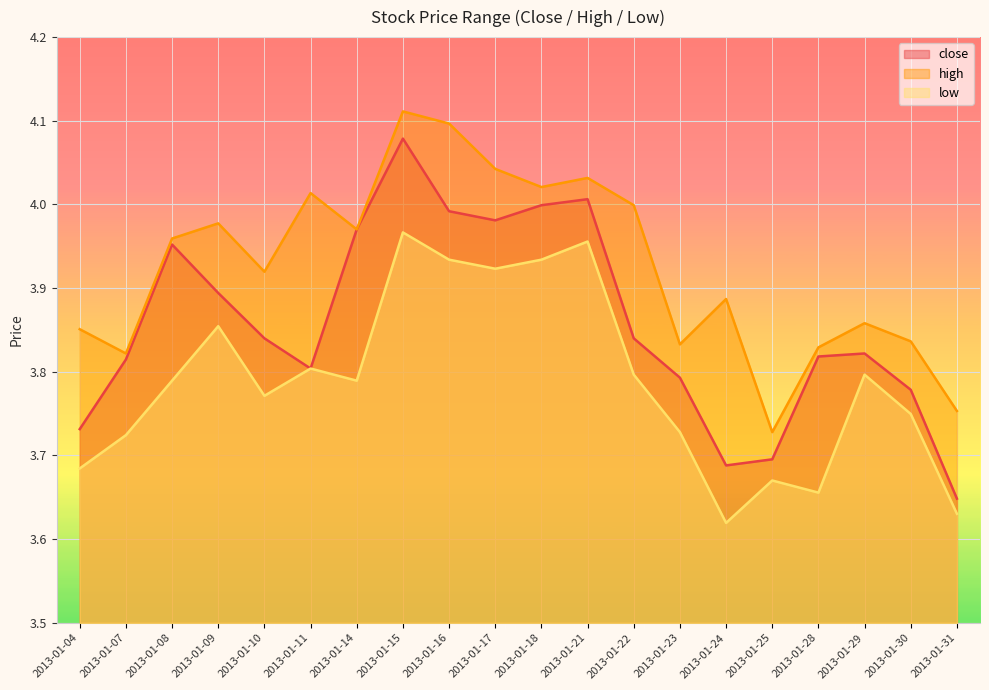

True or false: high and low cross at least once.

False